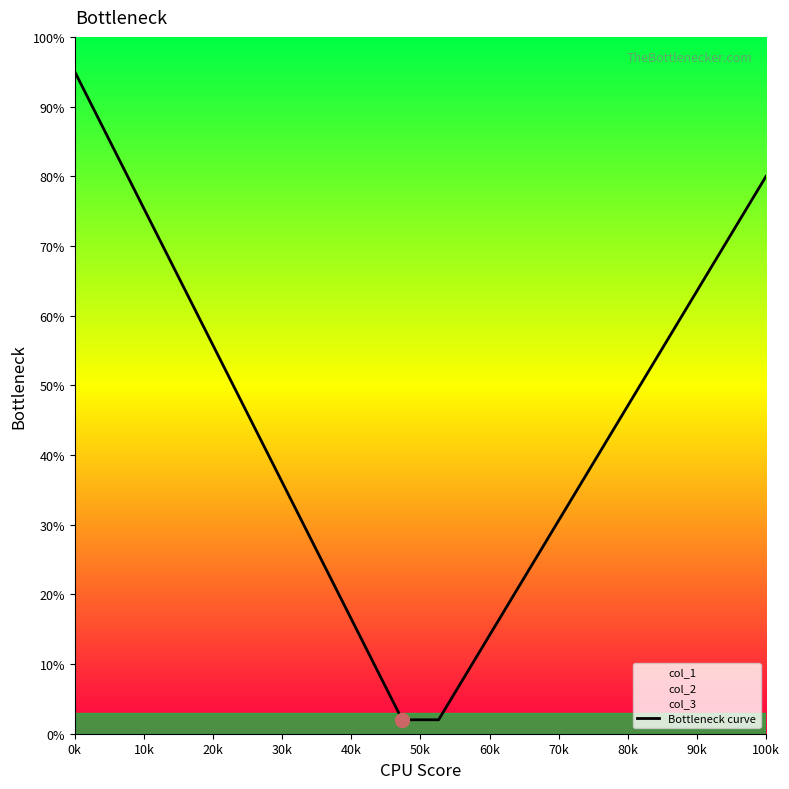

At which category does the chart reach its peak across all series?

0k